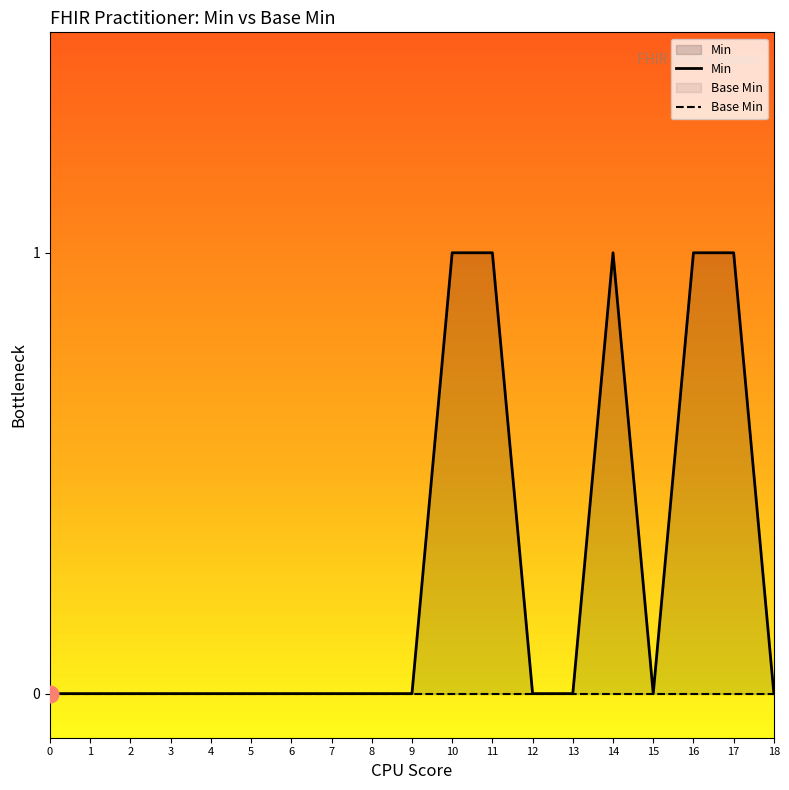

True or false: Min has a value of 1 at 11.

True